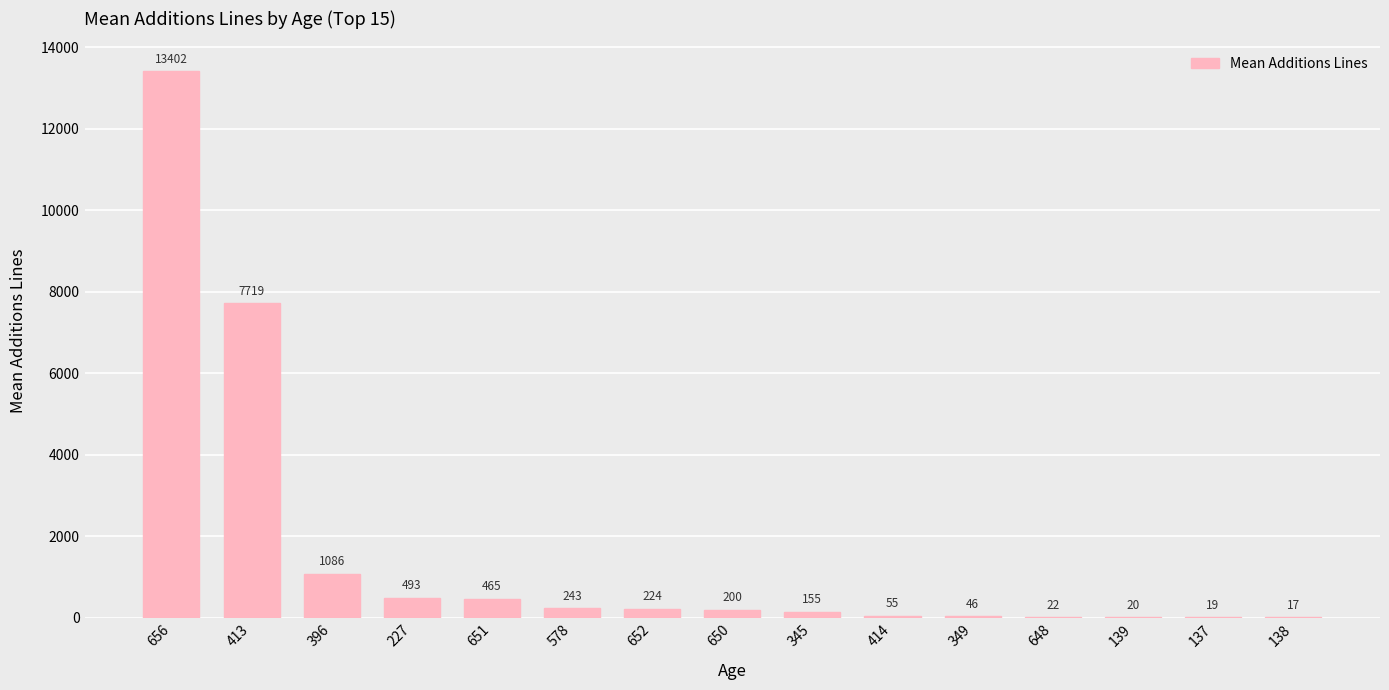

What is the sum of the values at 137 and 413?

7738.0